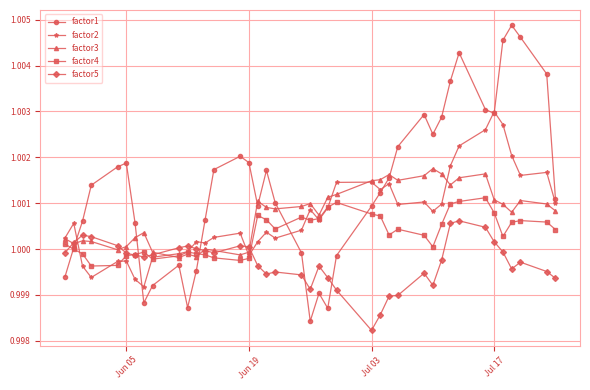

Rank the series by their maximum value, from highest to lowest.

factor1, factor2, factor3, factor4, factor5